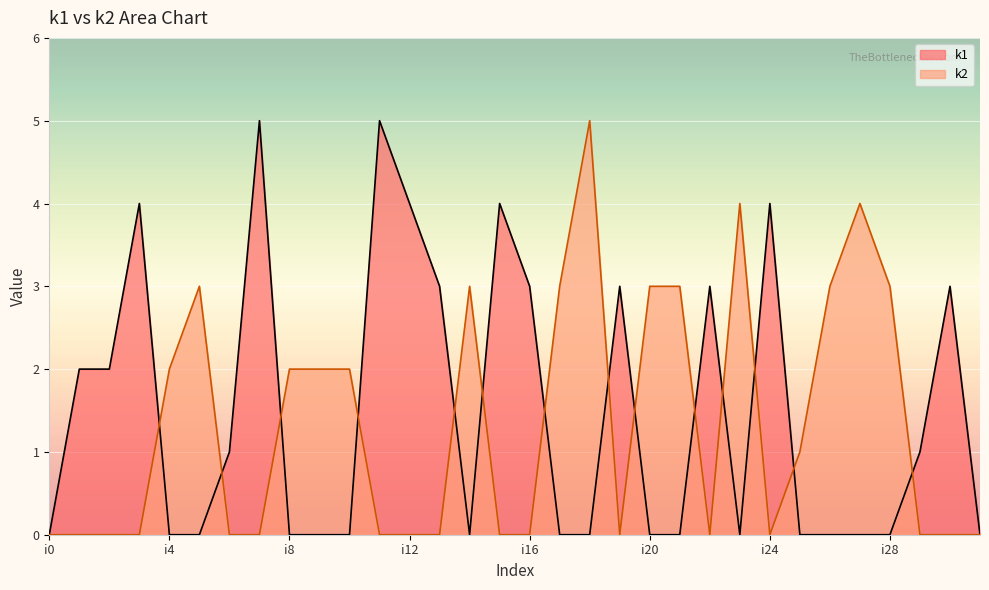

Which series has the largest total across all categories?

k1